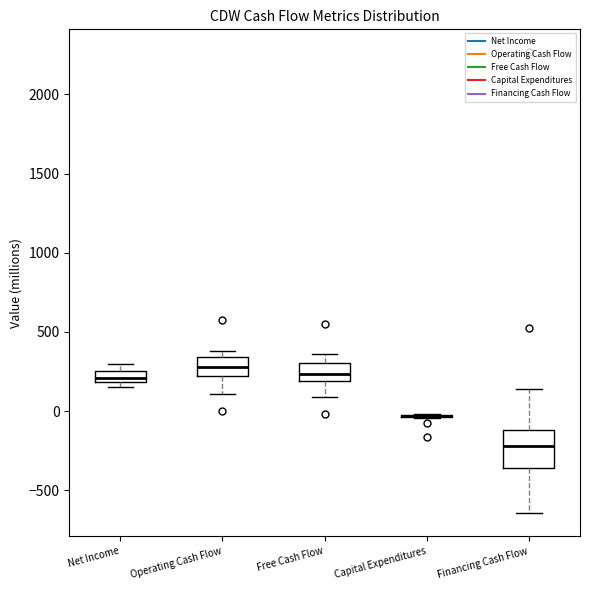

Where is the lower edge of the box for Free Cash Flow on the y-axis? The values are not printed on the chart, so give them approximately, as read against the axis.

200